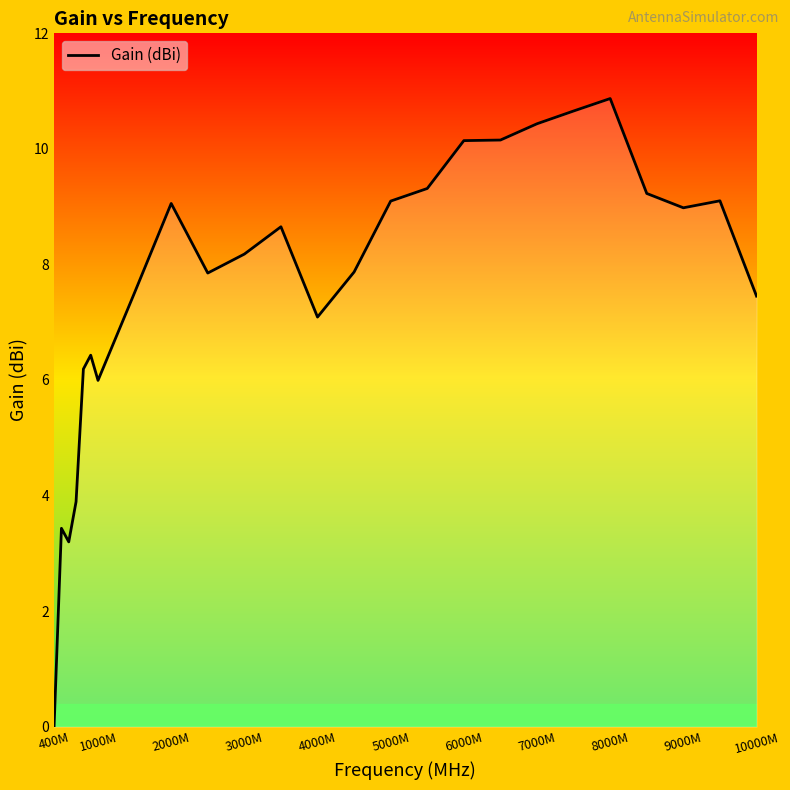

What is the greatest value displayed?

10.9